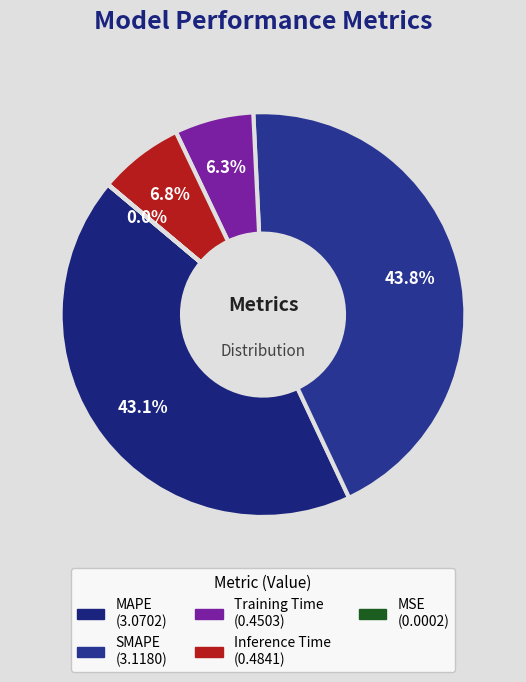

To the nearest percent, what portion does Training Time represent?

6%